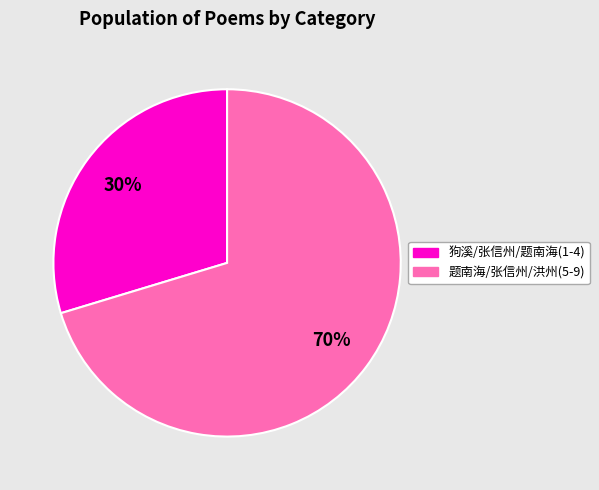

Is there a majority slice in this chart?

Yes